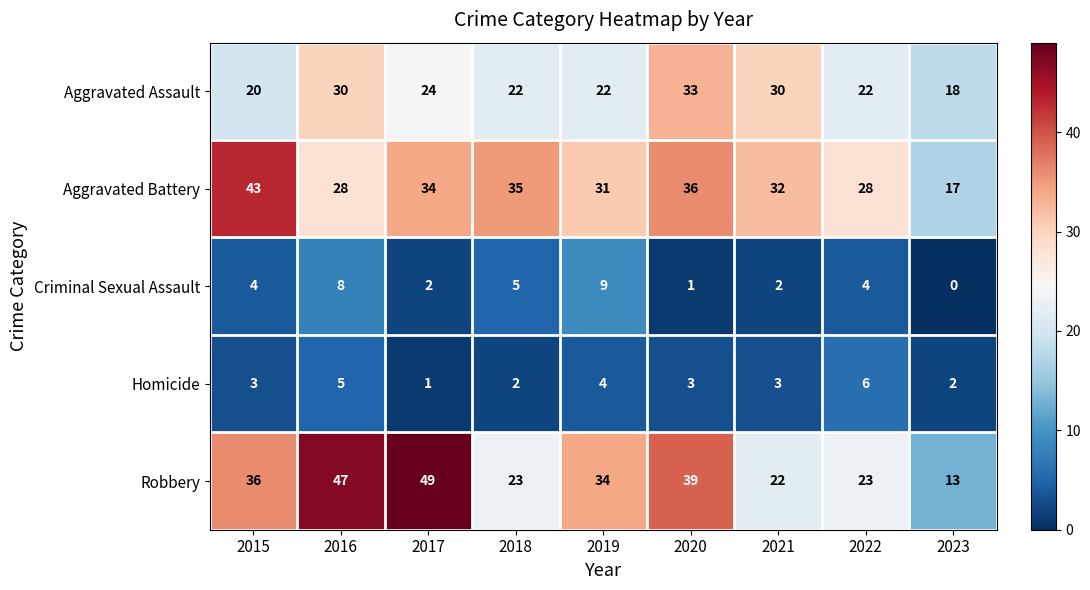

Which series has the widest spread of values?

Robbery